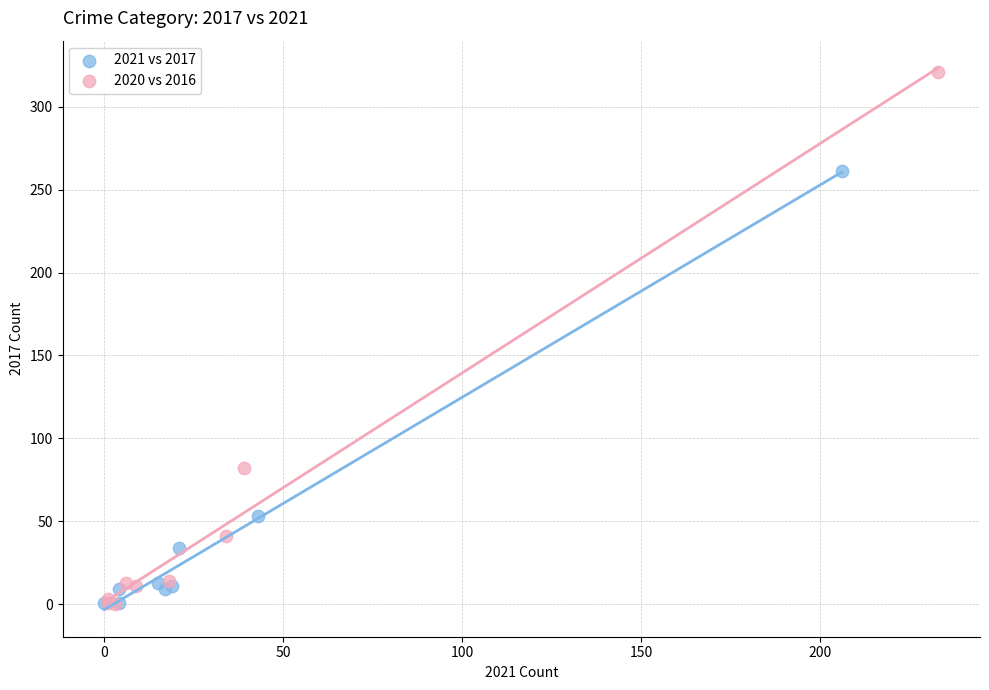

Which series has the largest Y range (max minus min)?

2020 vs 2016